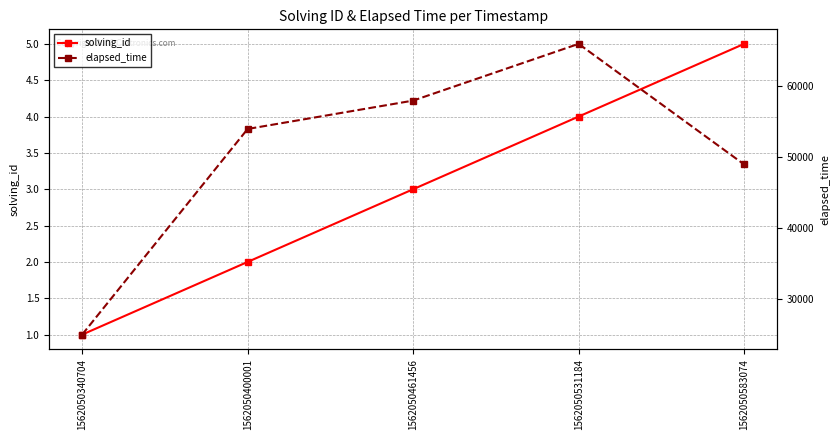

Which series has the largest range (max minus min)?

elapsed_time